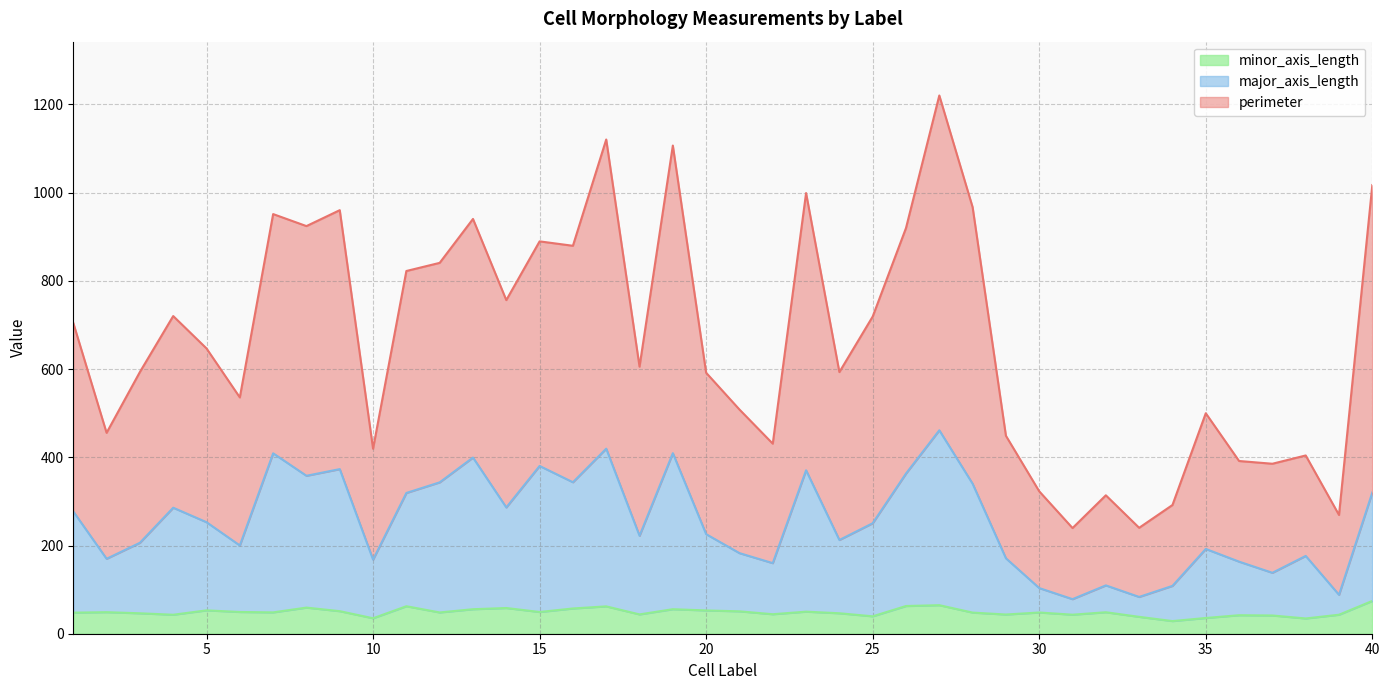

Between 22 and 38, which series saw the biggest shift?

perimeter